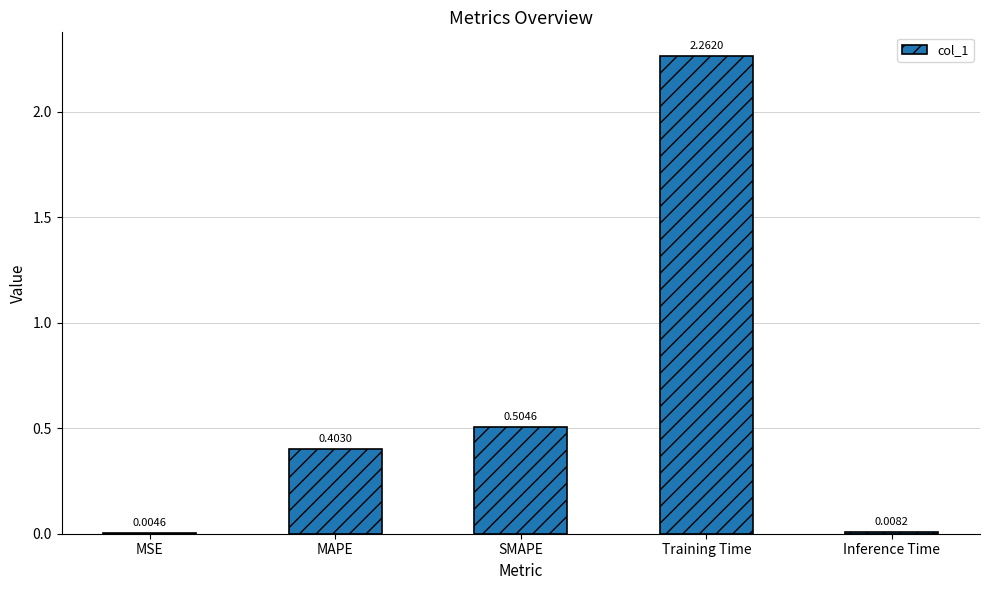

What is the sum of all values?

3.2